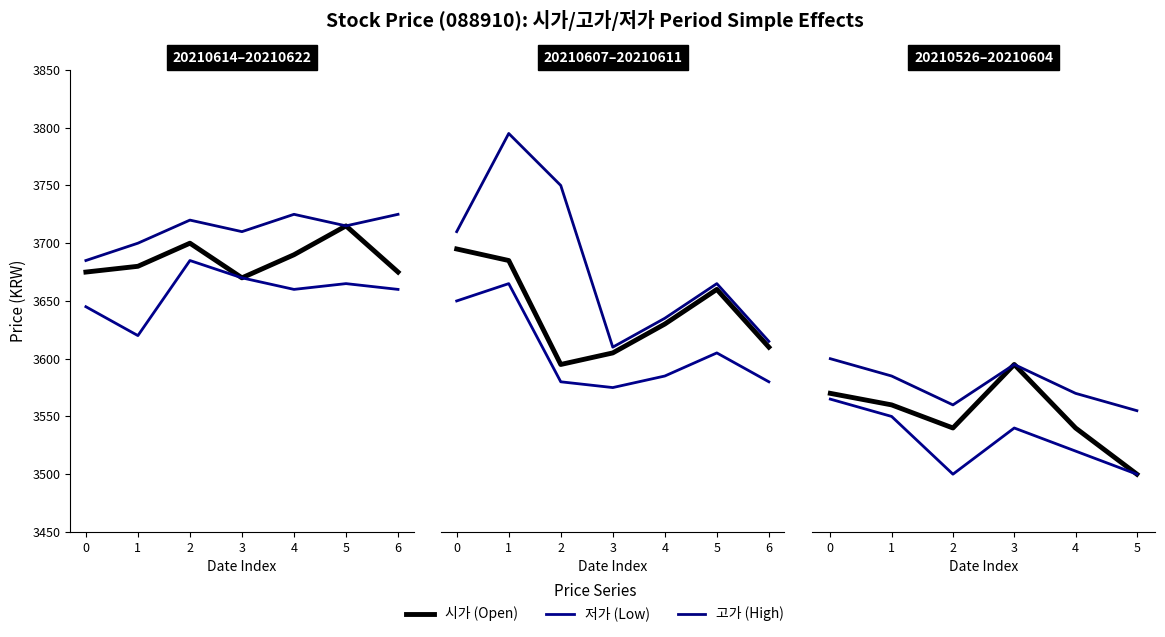

At which label does Overall reach its minimum?

3